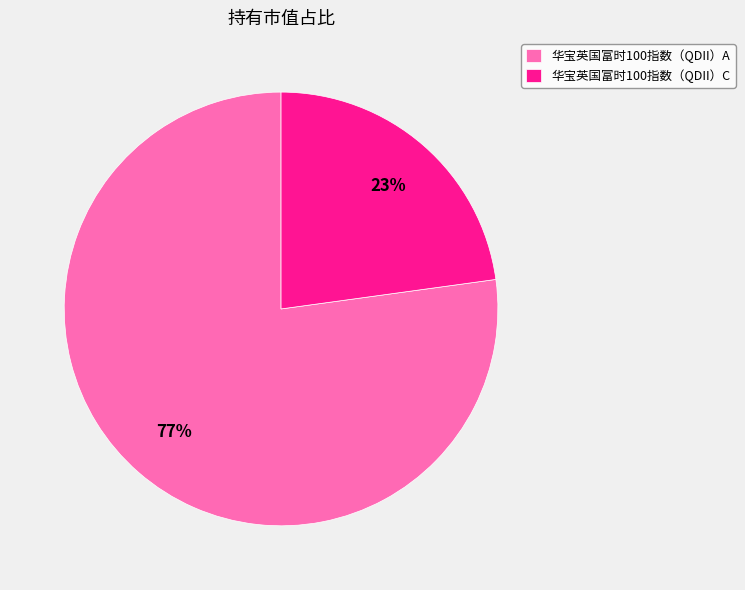

Rank the categories by value from highest to lowest.

华宝英国富时100指数（QDII）A, 华宝英国富时100指数（QDII）C